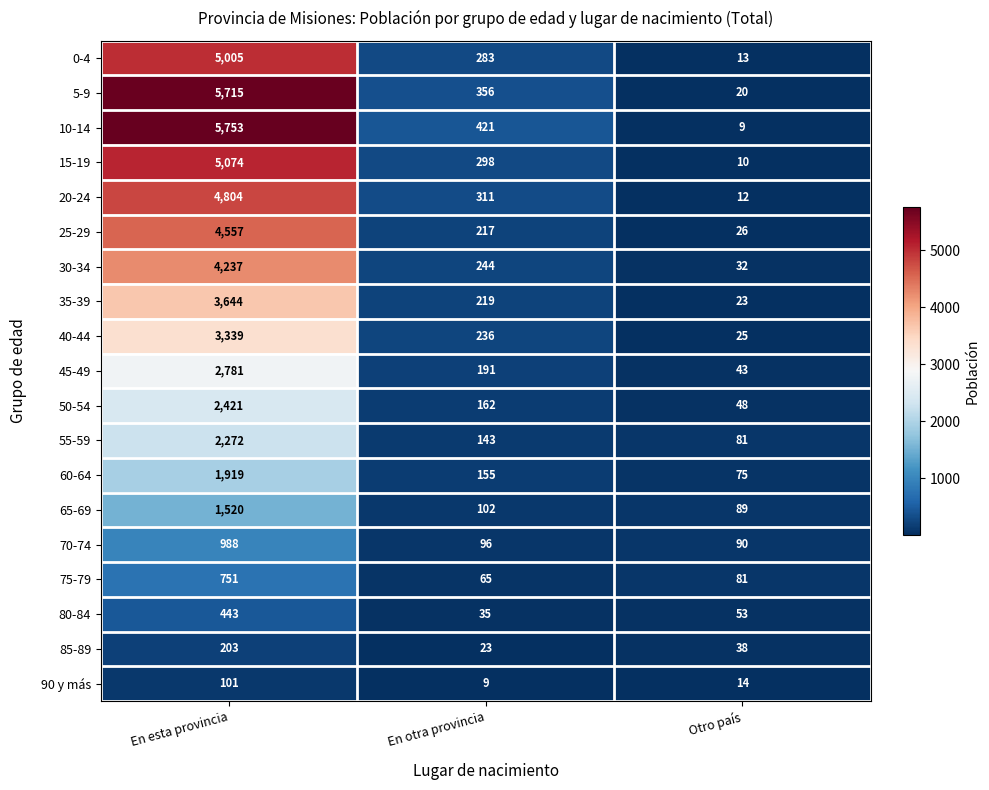

Which category has the highest value in the 20-24 series?

En esta provincia